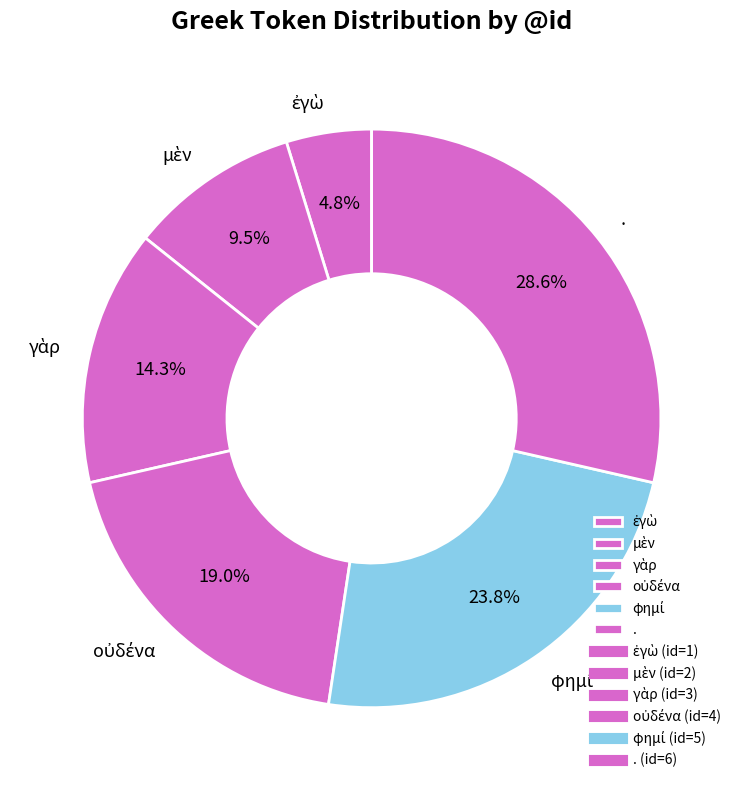

What is the largest slice in the pie chart?

.